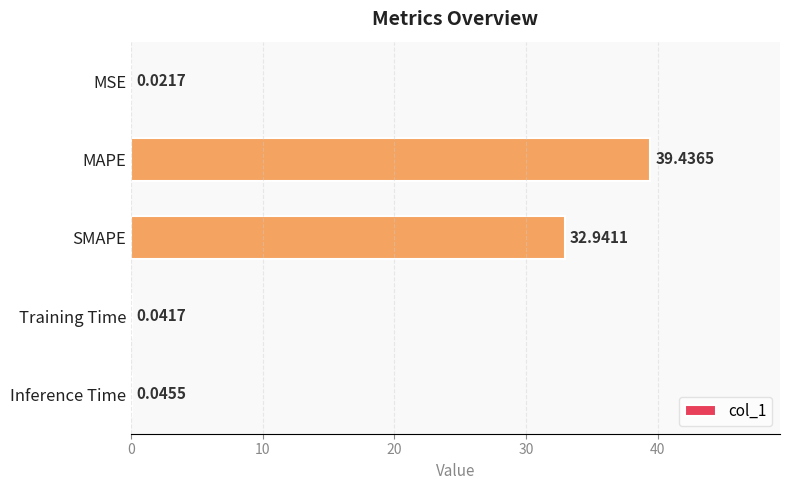

Are the bars horizontal?

Yes